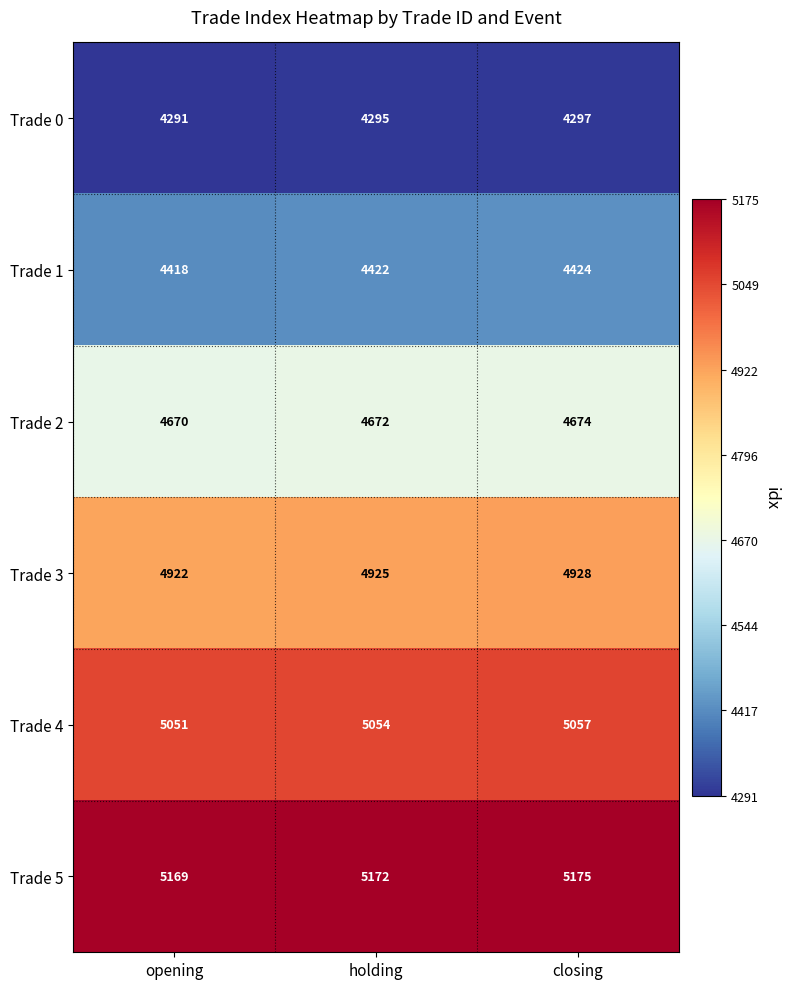

The Trade 4 series shows 5054 at holding. True or false?

True